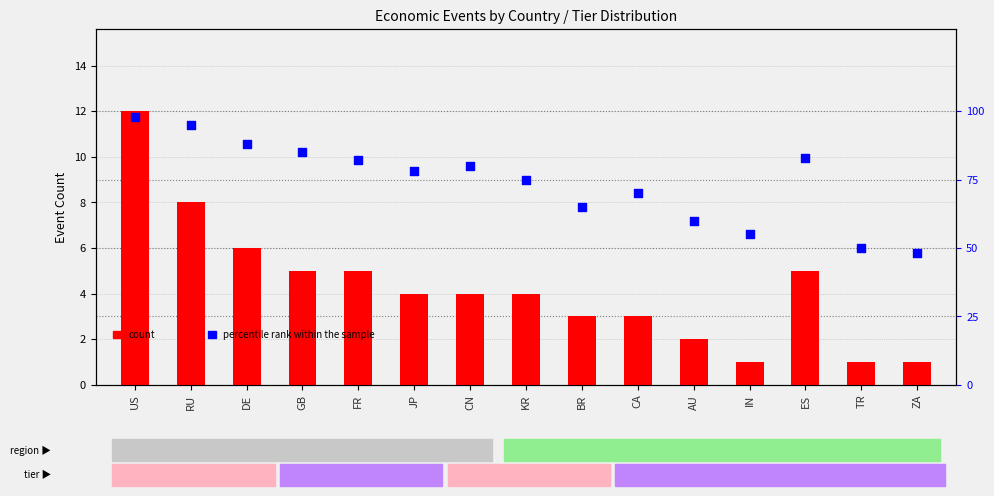

Which series has the largest total across all categories?

percentile rank within the sample